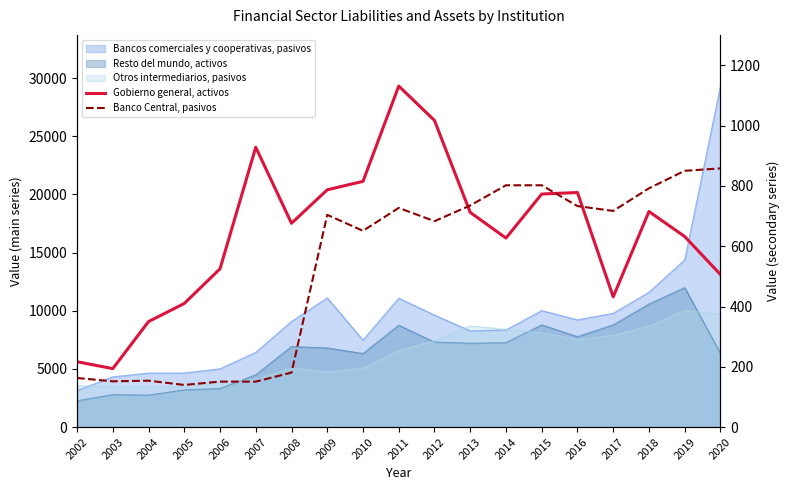

What is the maximum value for Gobierno general, activos?

1131